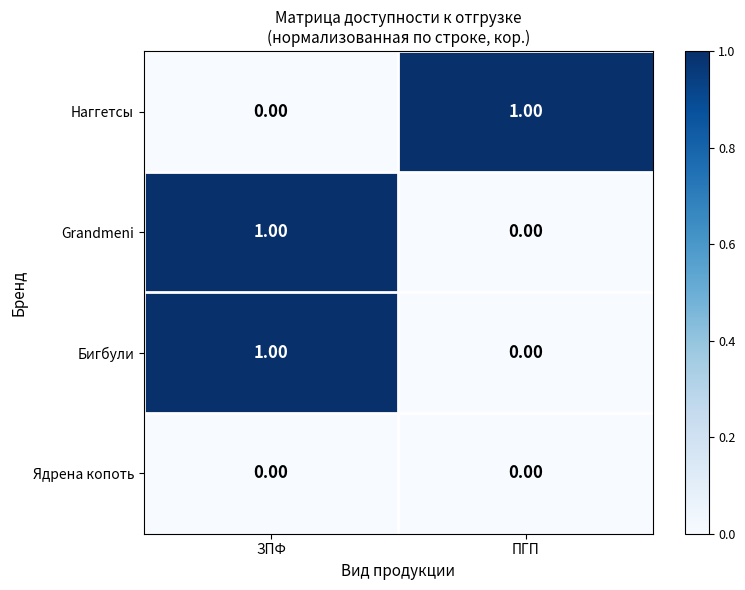

List the labels in order of Бигбули value, smallest first.

ПГП, ЗПФ